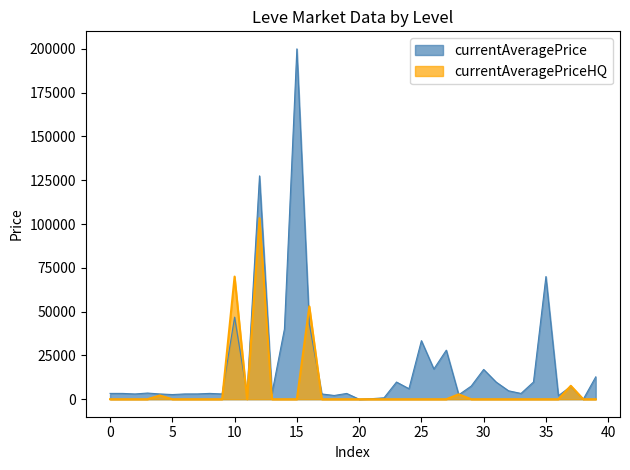

How many points are lower than both their immediate neighbors (excluding endpoints)?

1